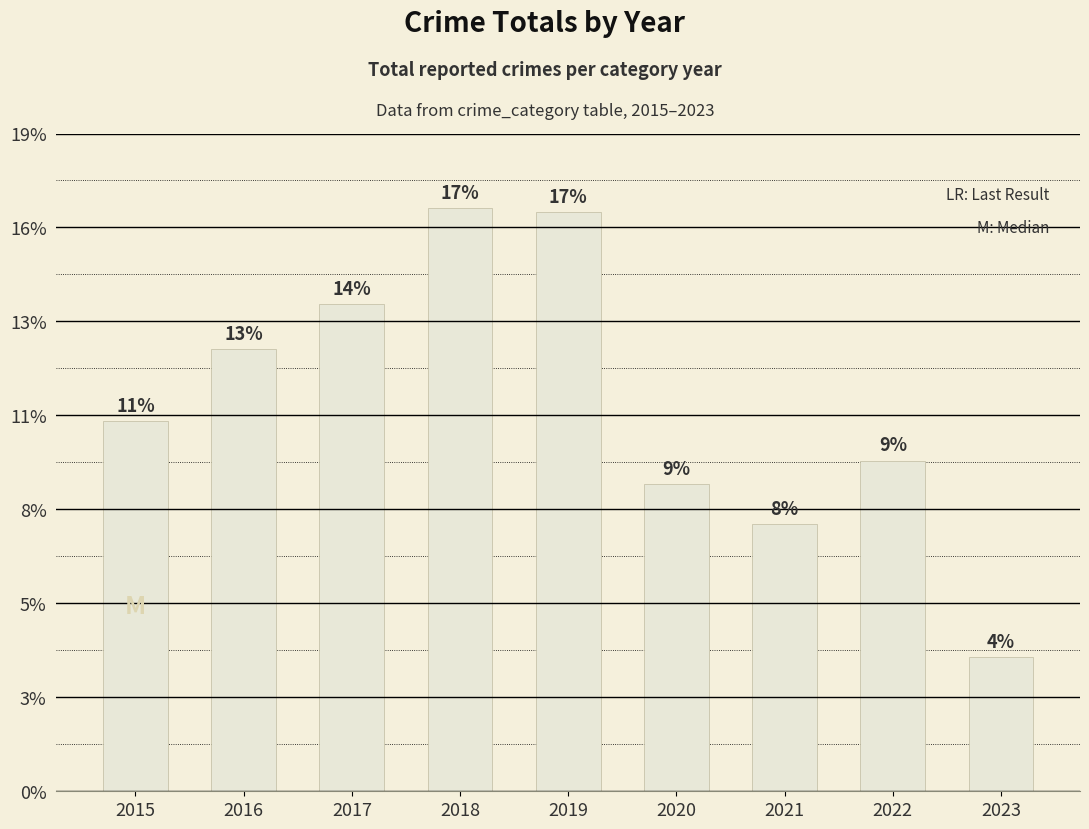

What value does the data have at 2021, to the nearest 50?

1400